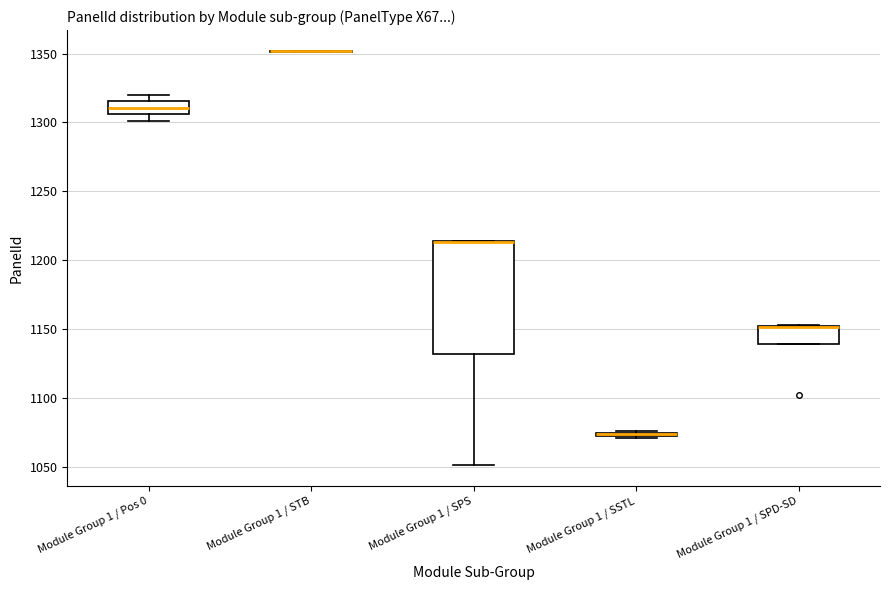

Which box is the tallest, from its lower edge to its upper edge?

Module Group 1 / SPS